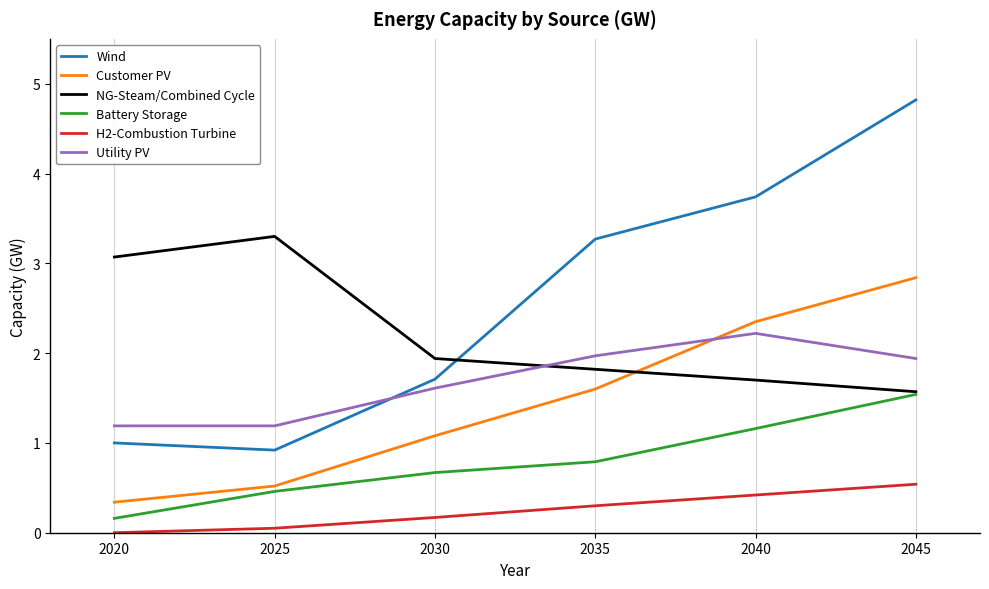

True or false: H2-Combustion Turbine has a value of 0.8 at 2040.

False